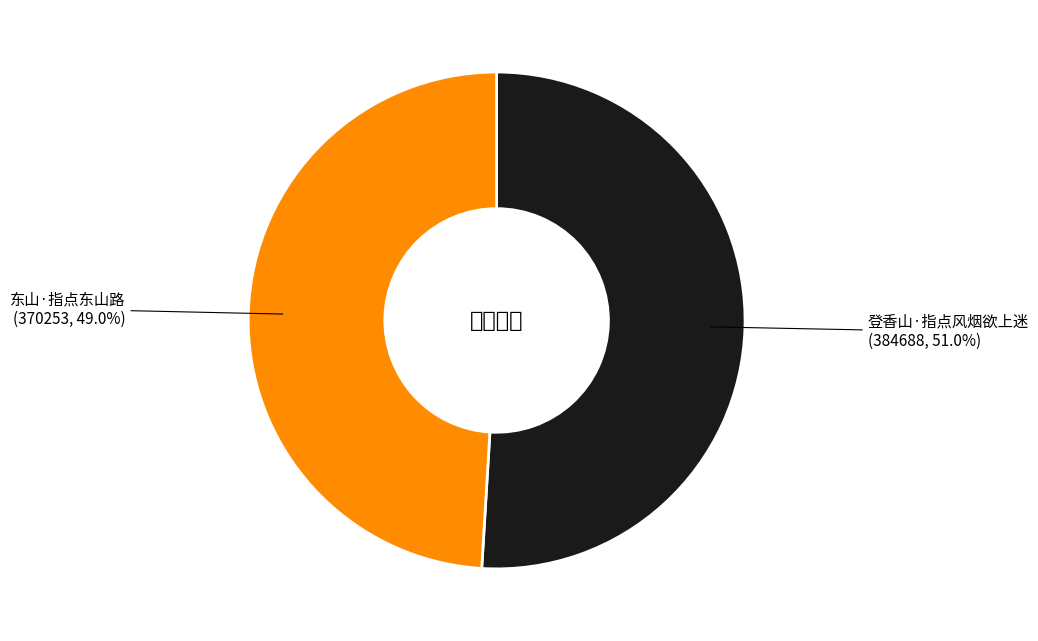

To the nearest percent, what is the average slice percentage?

50%